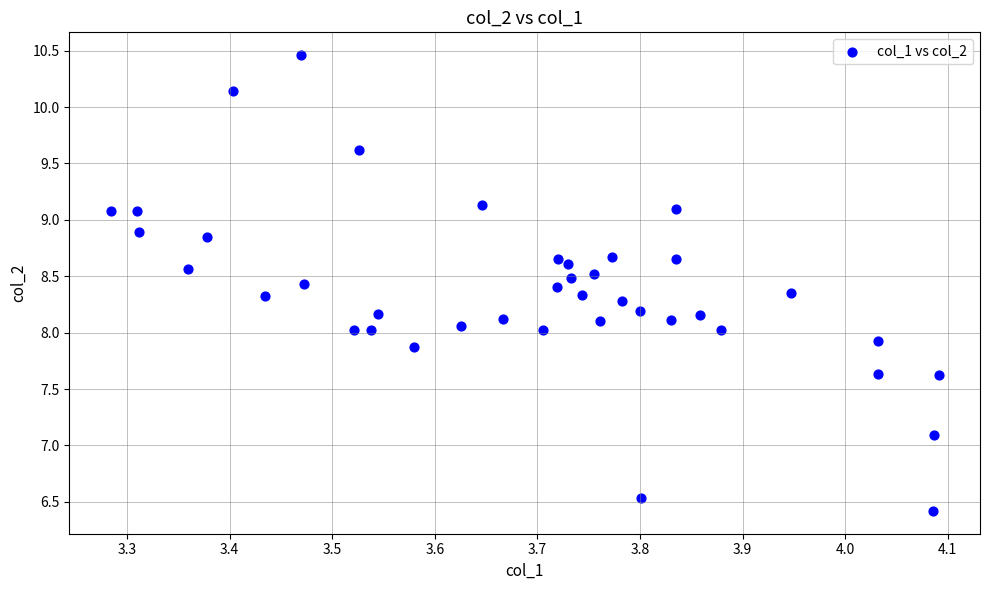

What is the range of Y values (max minus min)?

4.0